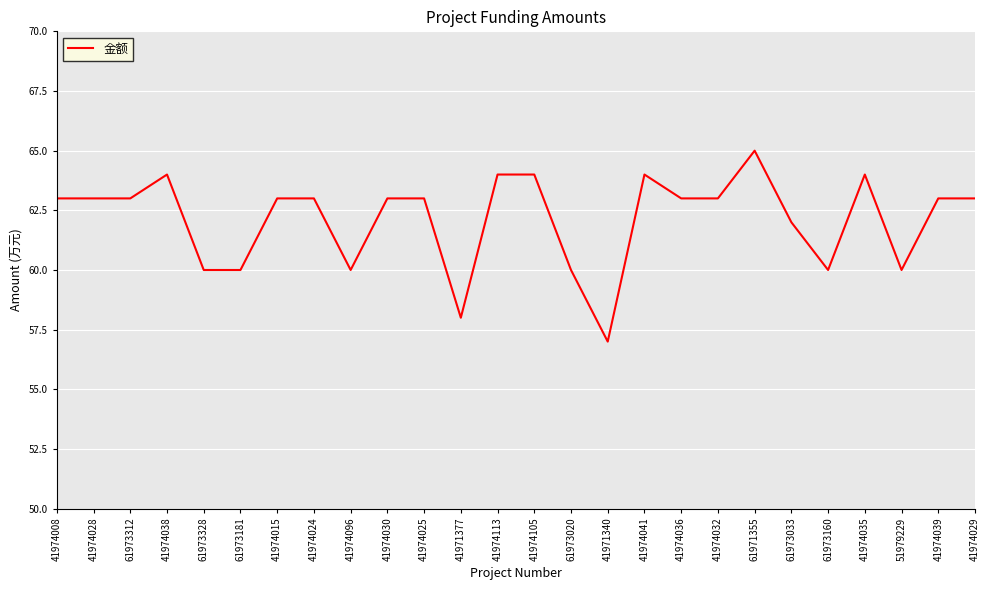

What value does the data have at 41974008?

63